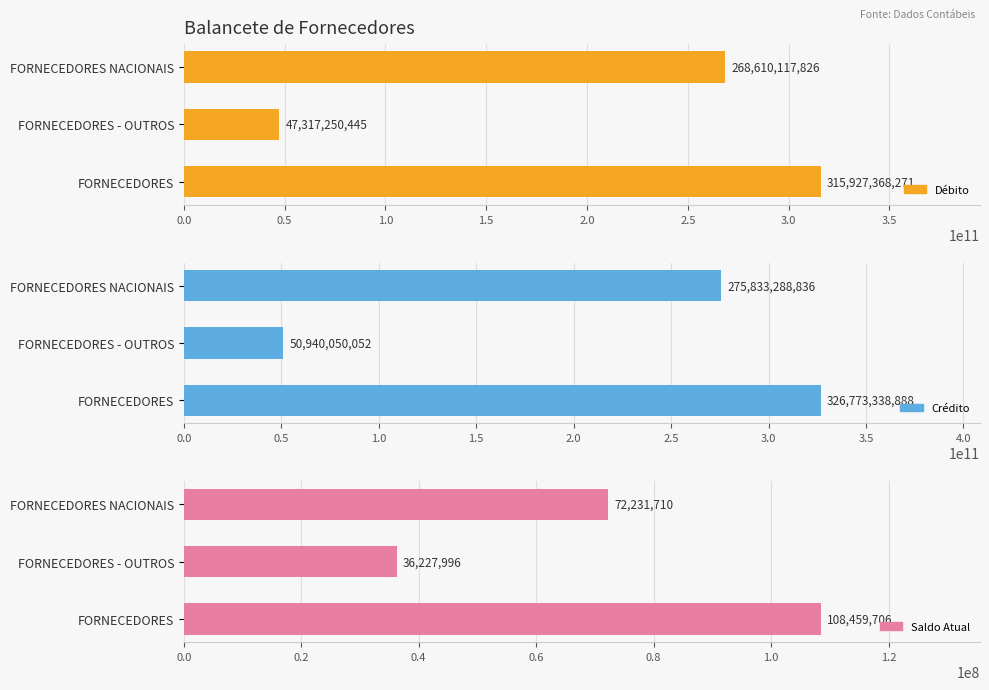

Rank the series by their maximum value, from highest to lowest.

Crédito, Débito, Saldo Atual